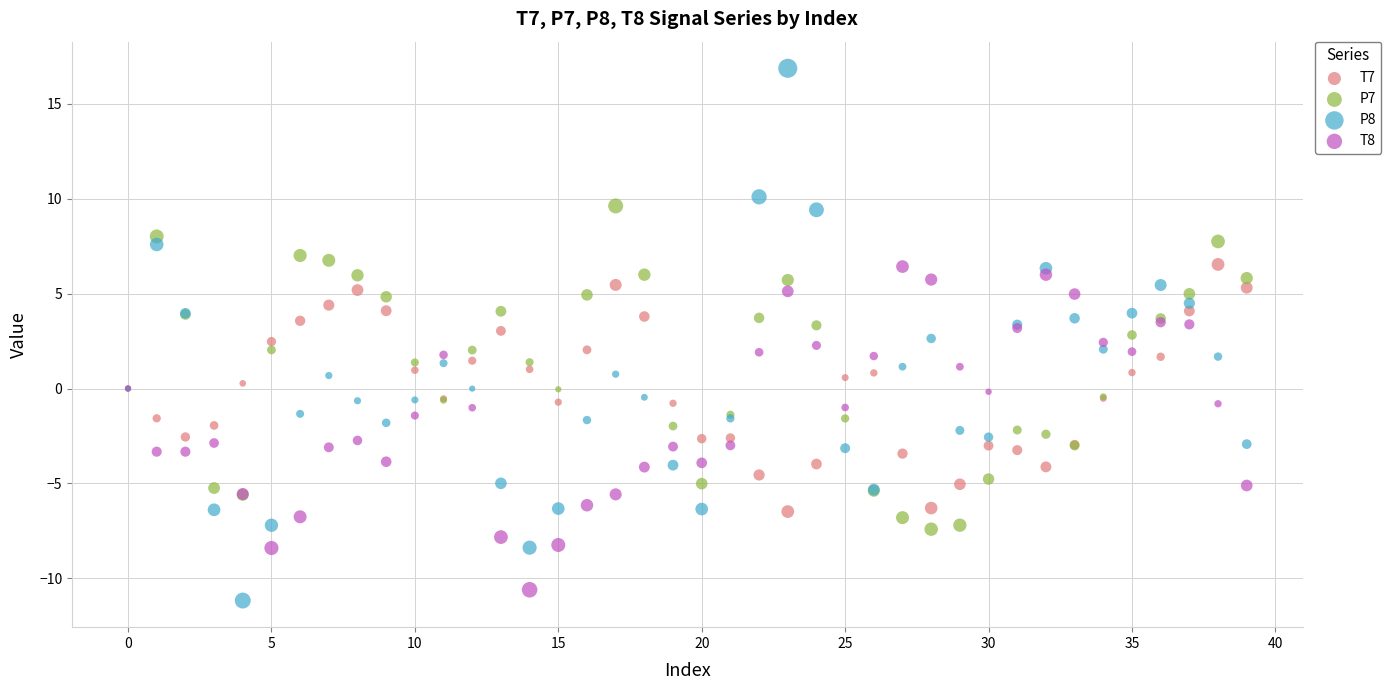

Which series contains the highest Y value?

P8